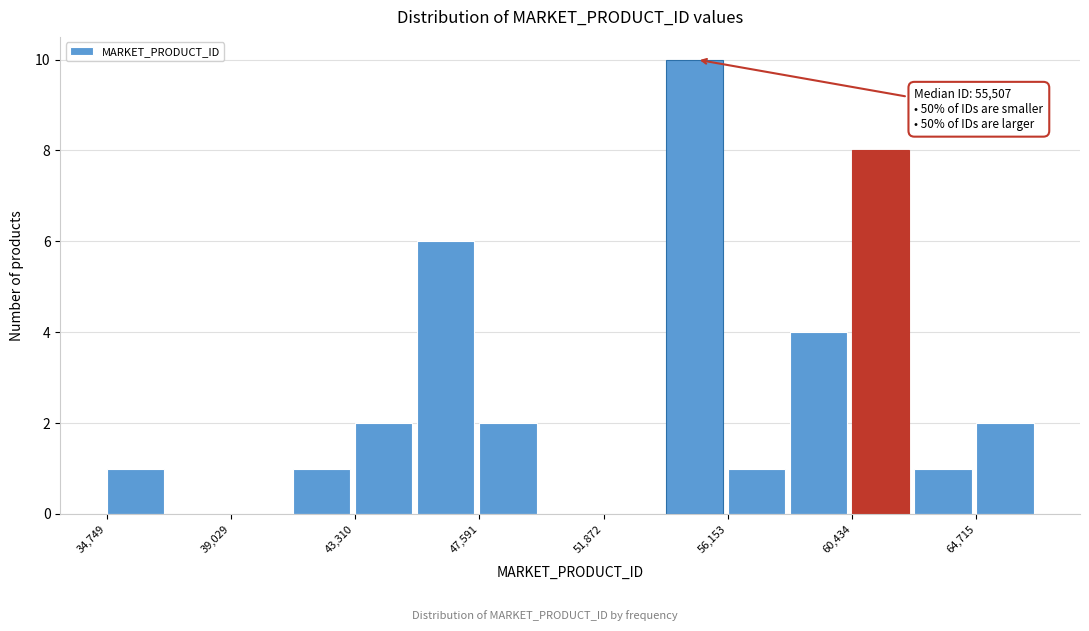

Over which range of the x-axis is the bar tallest?

54000 to 56000